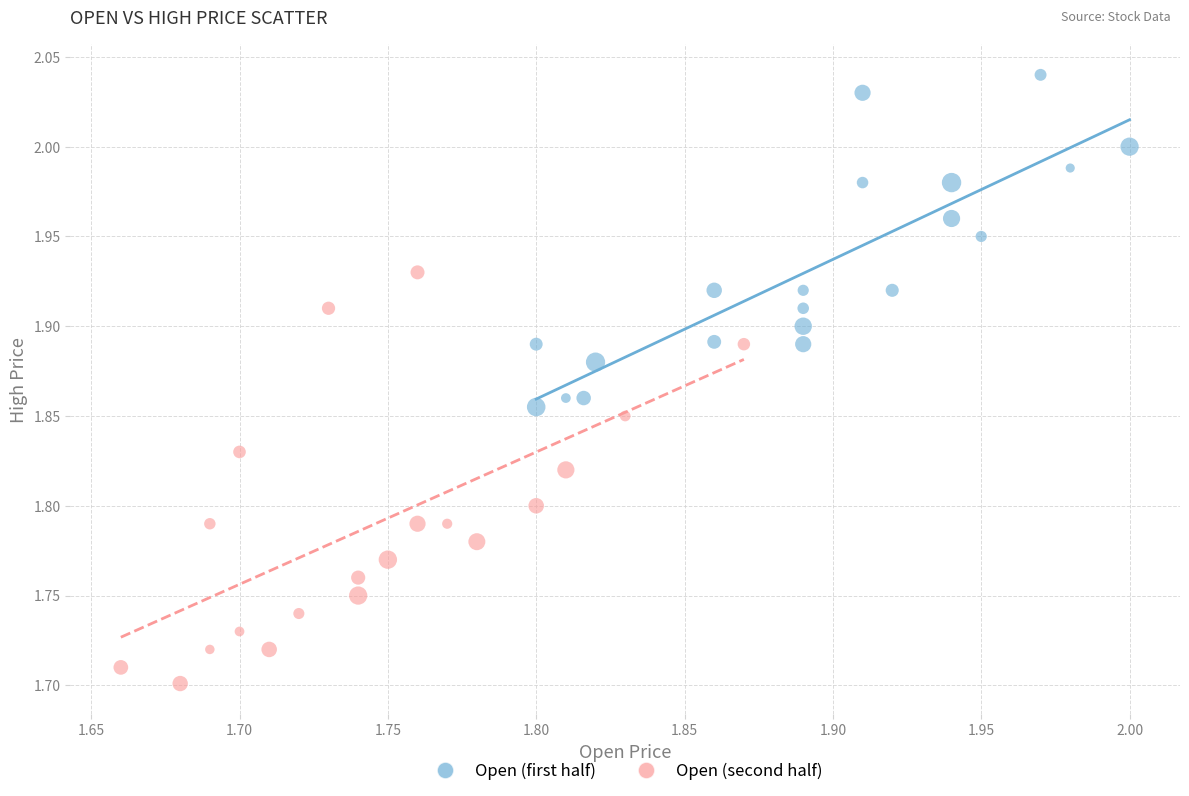

Which series reaches the maximum Y coordinate?

Open (first half)